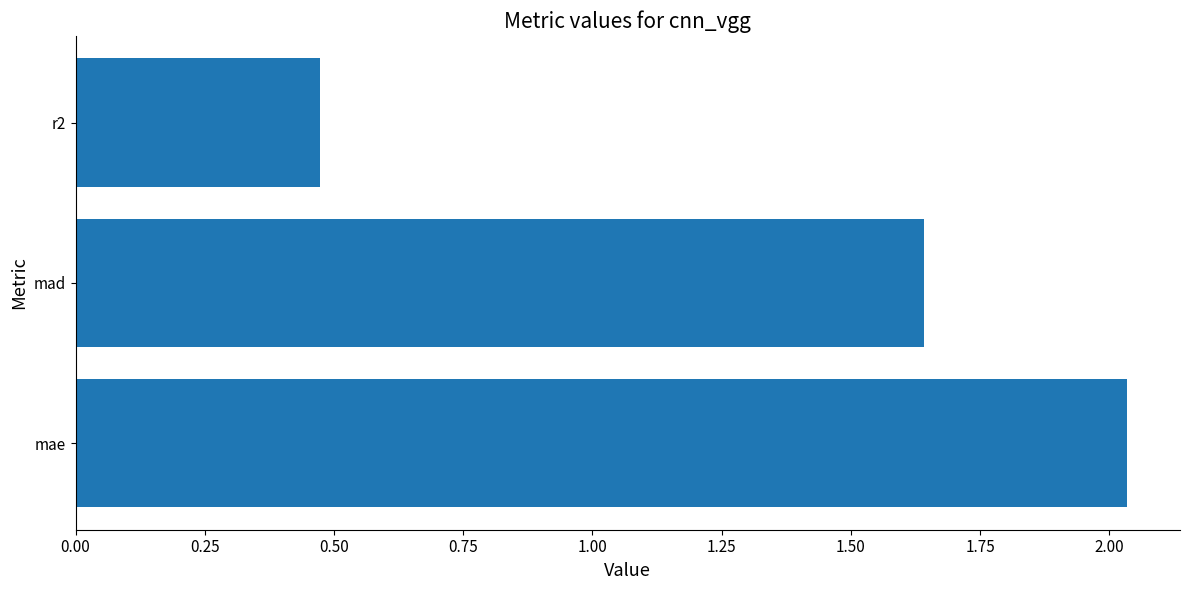

The chart shows a value of 1.0 at mad. True or false?

False